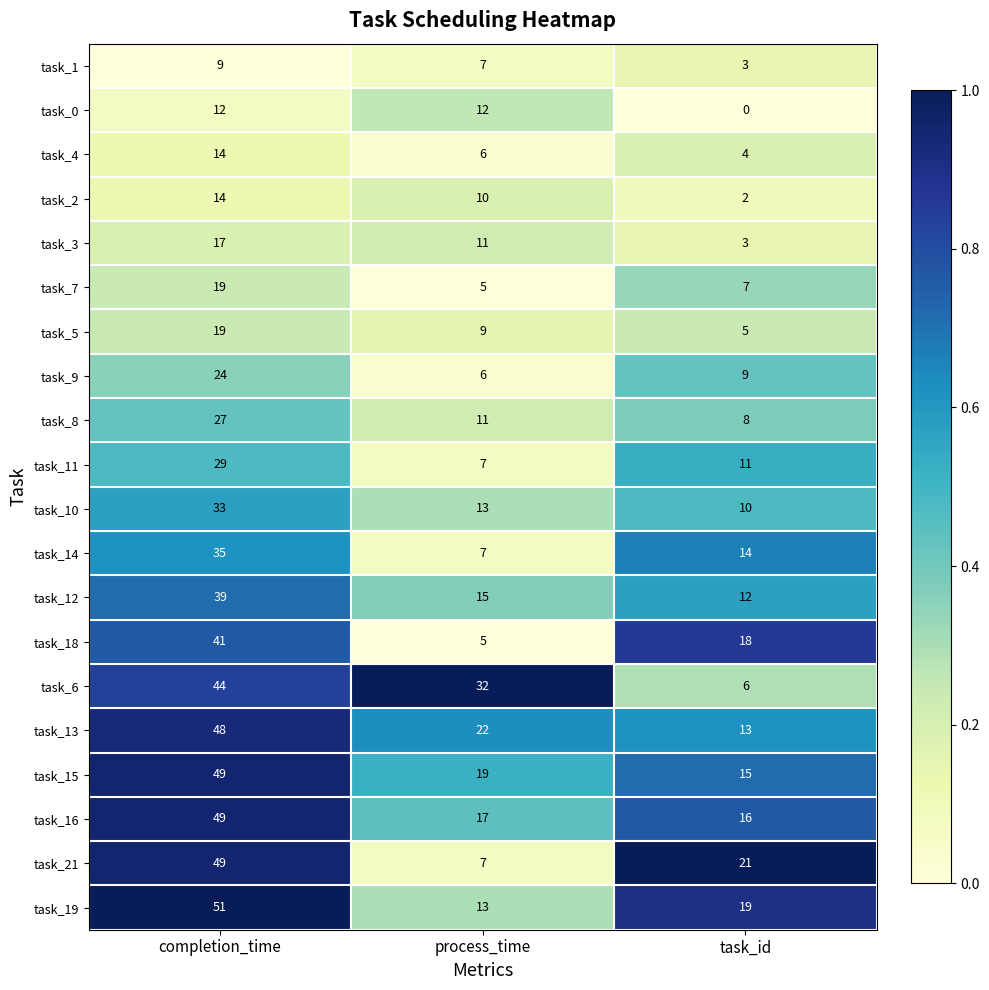

What is the difference between the highest and lowest values at process_time?

27